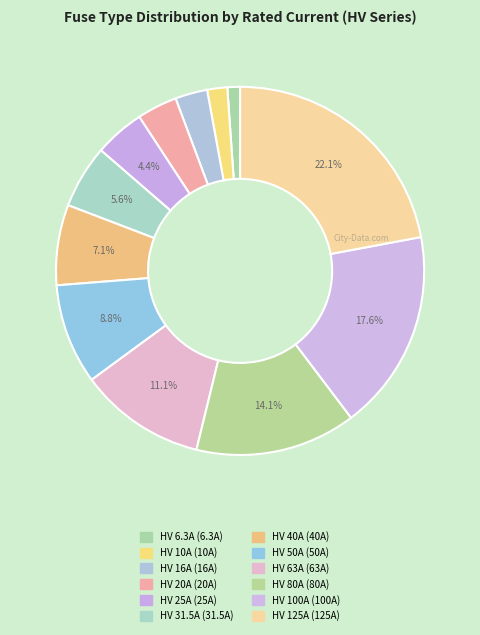

Is HV 100A the majority of the pie?

No